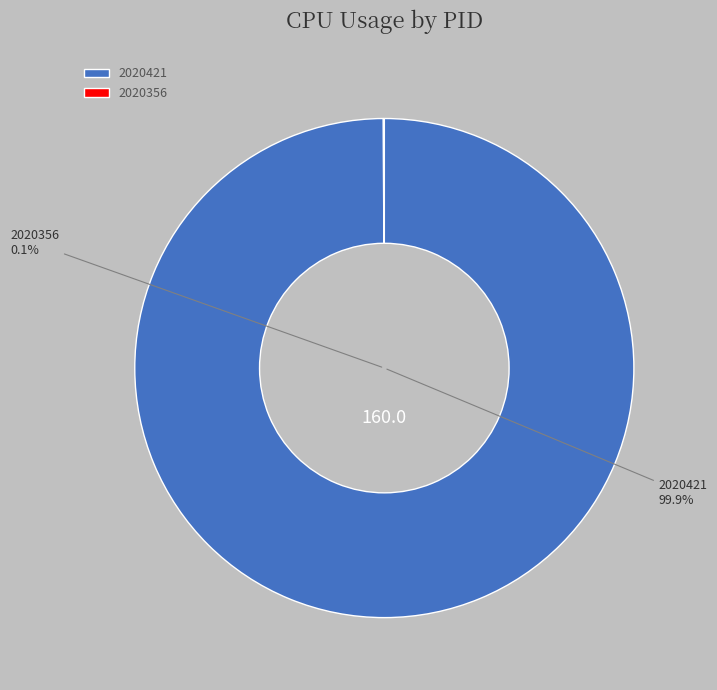

Which slice is the largest?

2020421